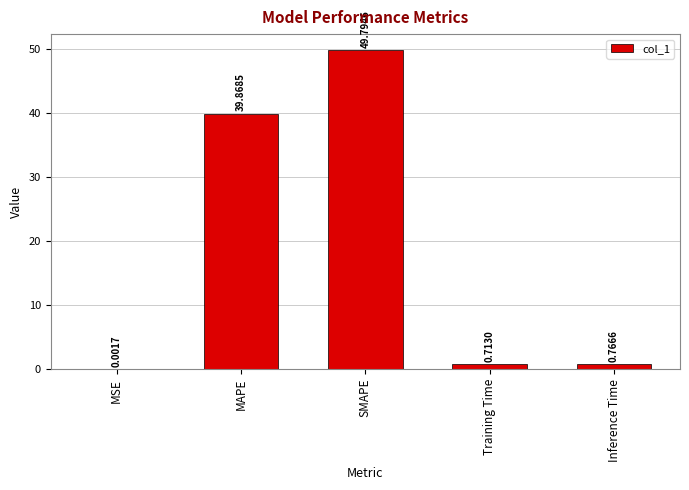

Where is the data nearest to the value 24?

MAPE